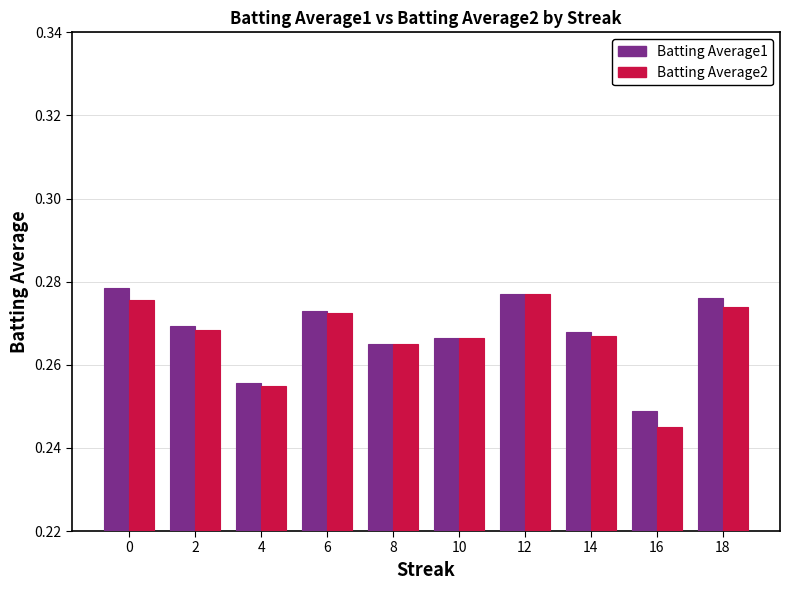

Which series changed the most between 6 and 12?

Batting Average2